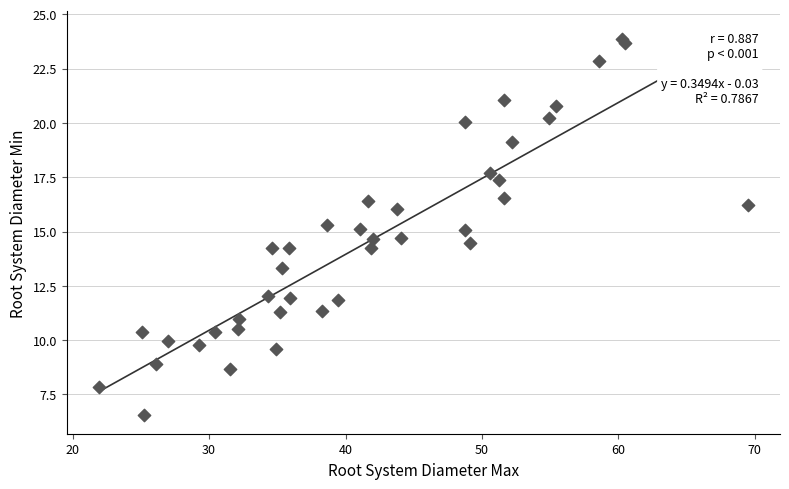

What is the range of Y values (max minus min)?

17.3